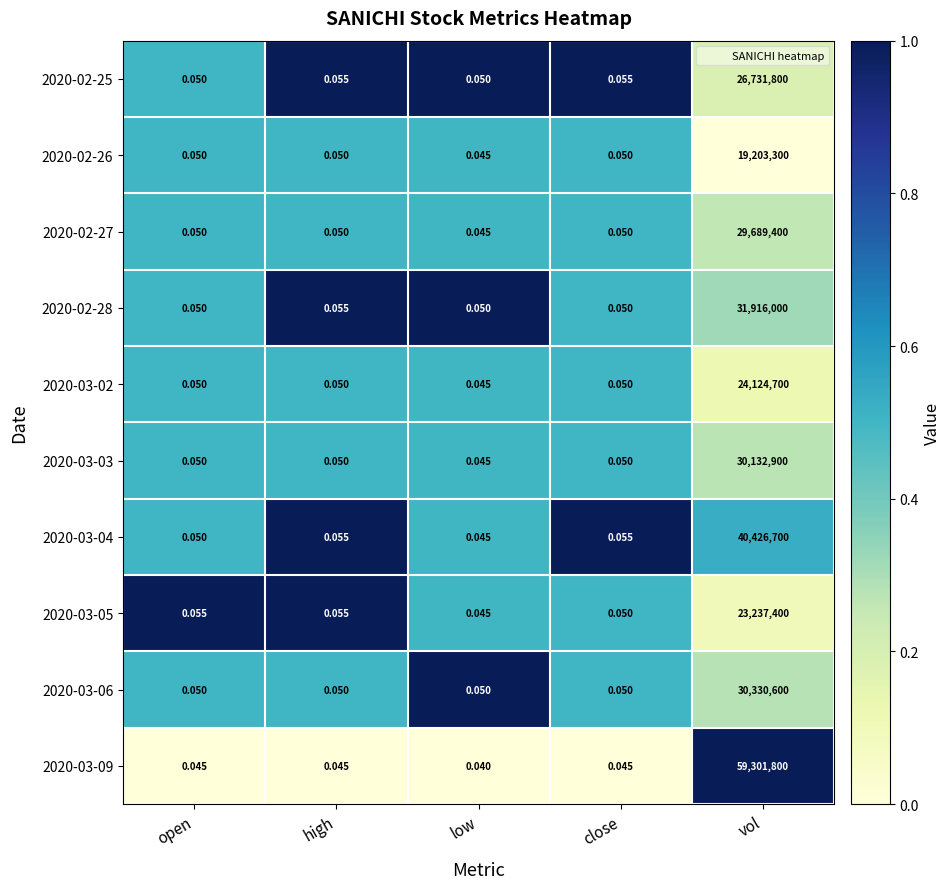

At which label does 2020-02-27 reach its minimum?

low